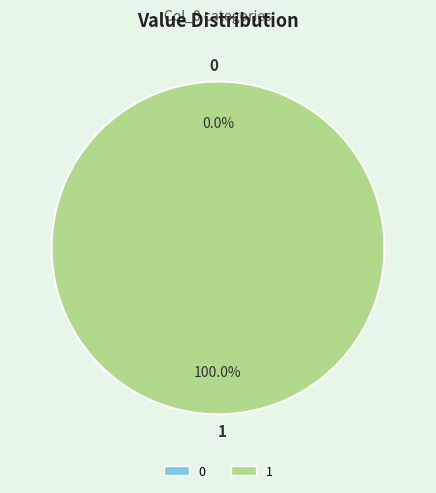

Rank the categories by value from highest to lowest.

1, 0